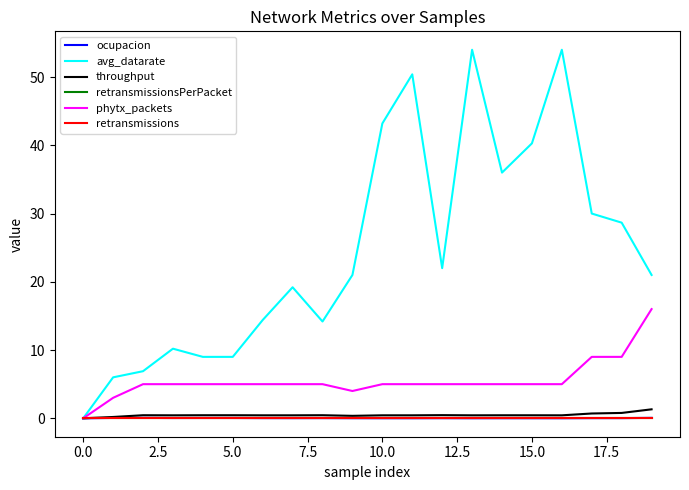

Is this an area chart (filled region under the line)?

No